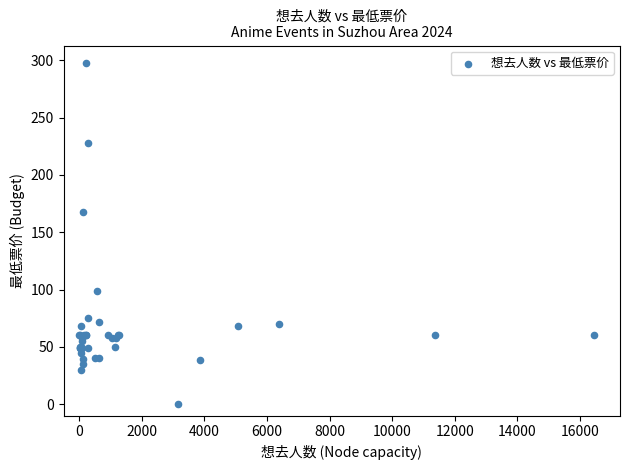

What Y value in the scatter plot is closest to 149?

168.0